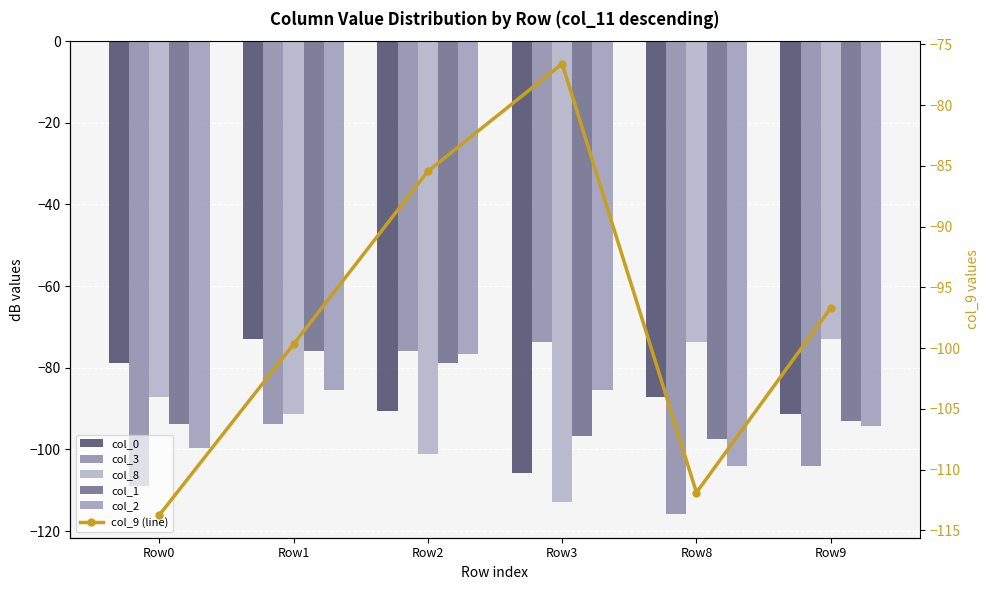

What is the total value across all series at Row3?

-551.0